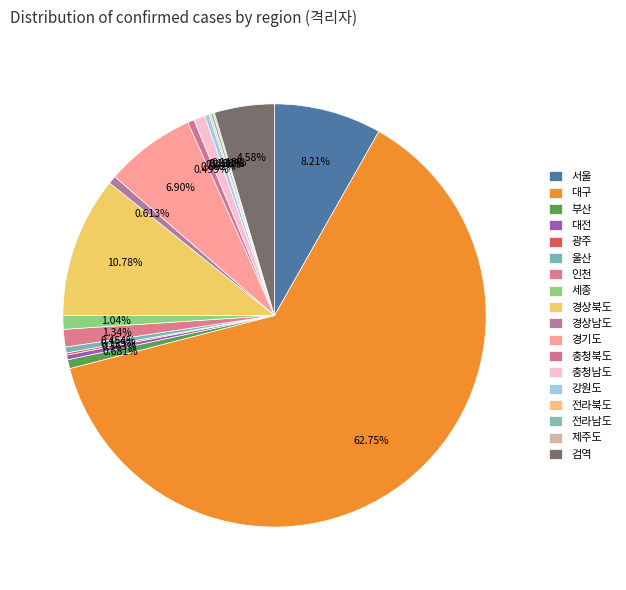

Rank the categories by value from highest to lowest.

대구, 경상북도, 서울, 경기도, 검역, 인천, 세종, 충청남도, 부산, 경상남도, 충청북도, 울산, 대전, 강원도, 전라남도, 광주, 전라북도, 제주도